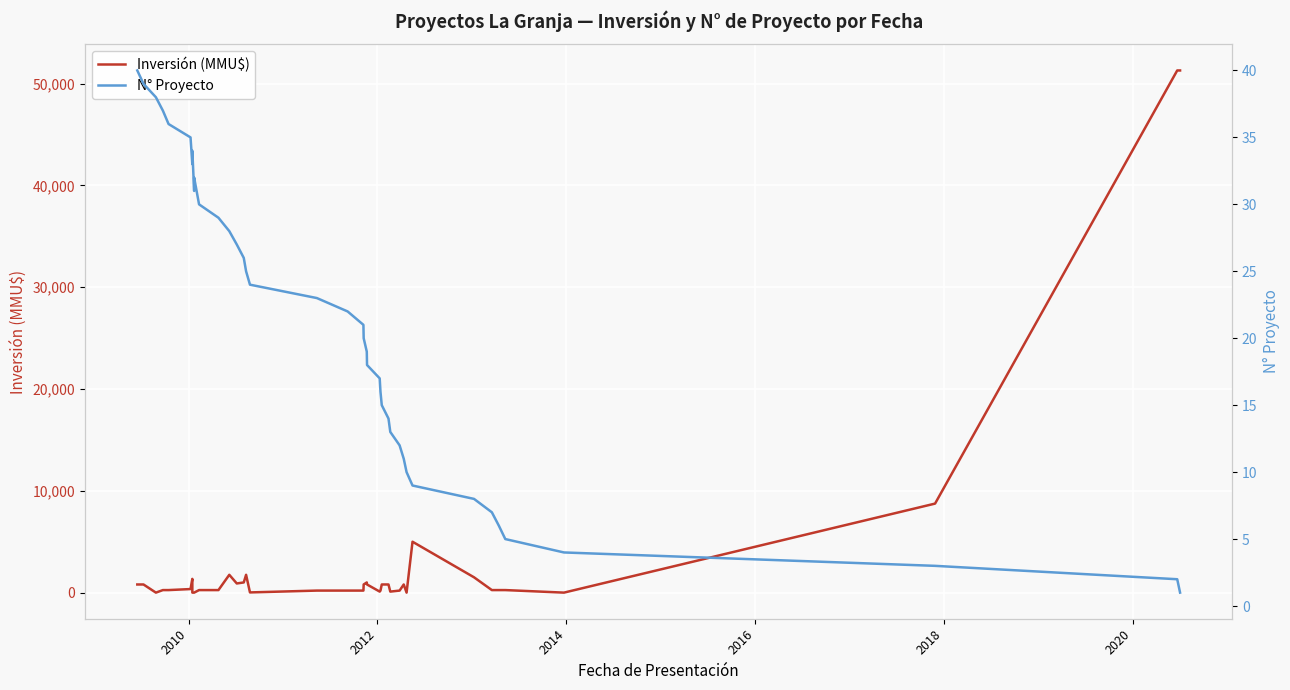

Is the value of Inversión (MMU$) at 20 greater than the value of N° Proyecto at 2018?

Yes